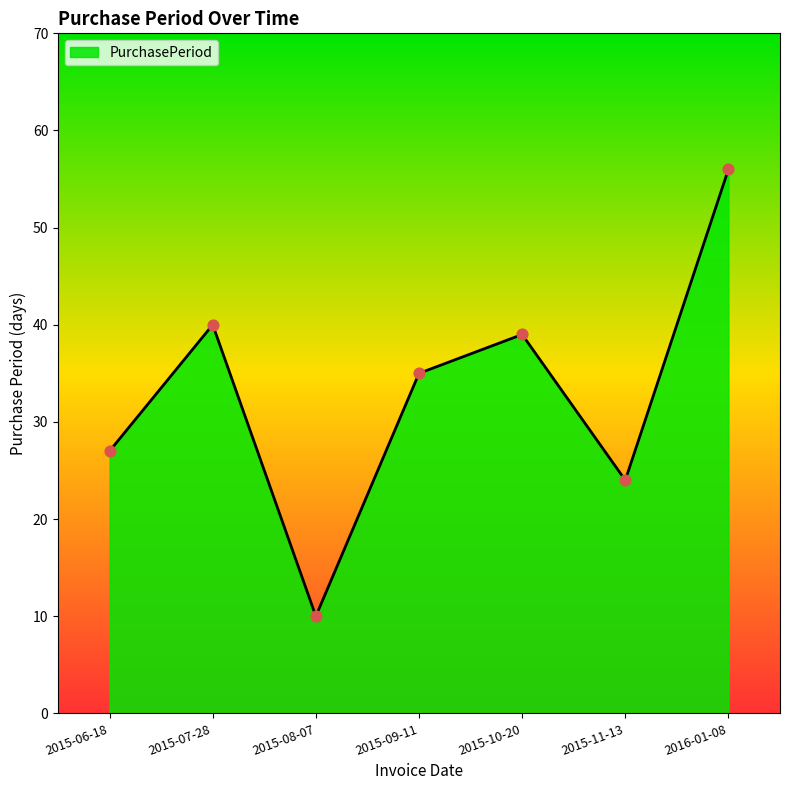

Which has a higher value, 2015-10-20 or 2015-08-07?

2015-10-20